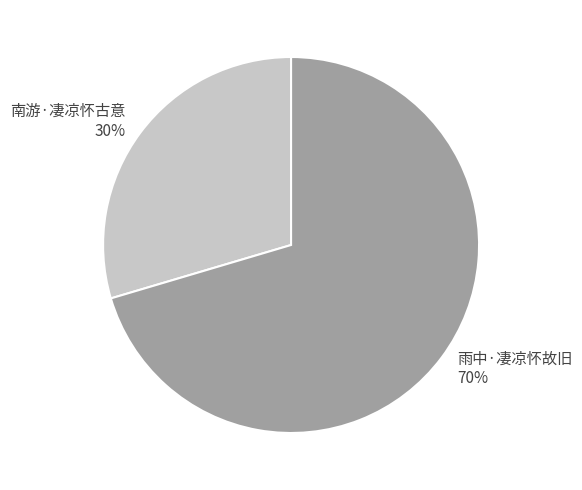

How many slices are in this pie chart?

2